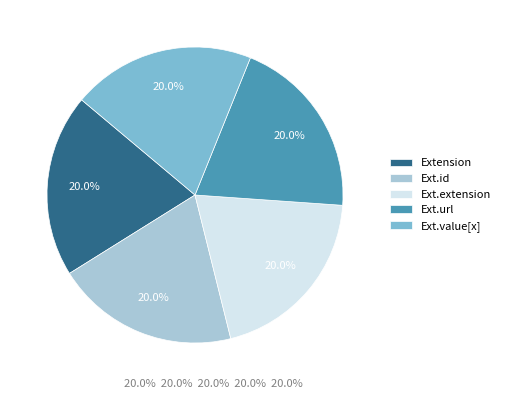

How many segments does this pie chart have?

5